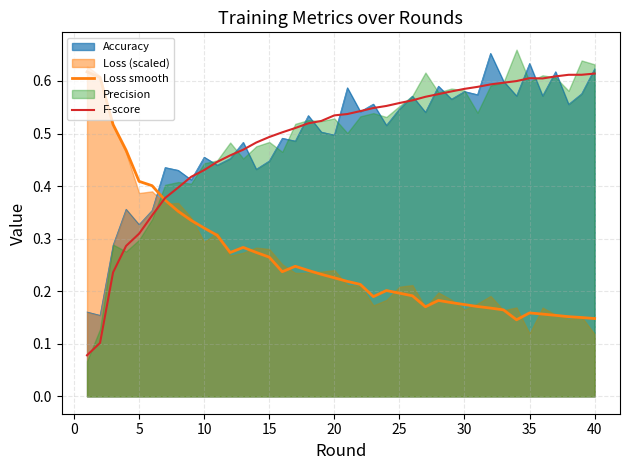

Which series has the largest range (max minus min)?

F-score